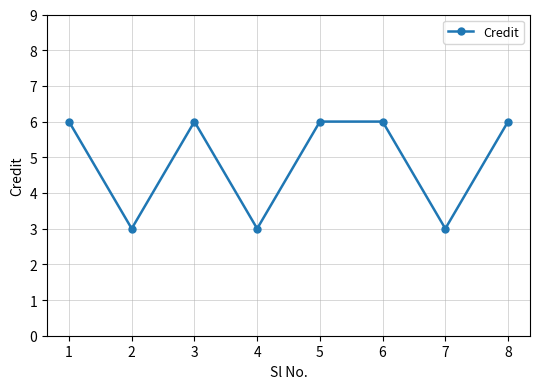

The value at 8 is 6. True or false?

True